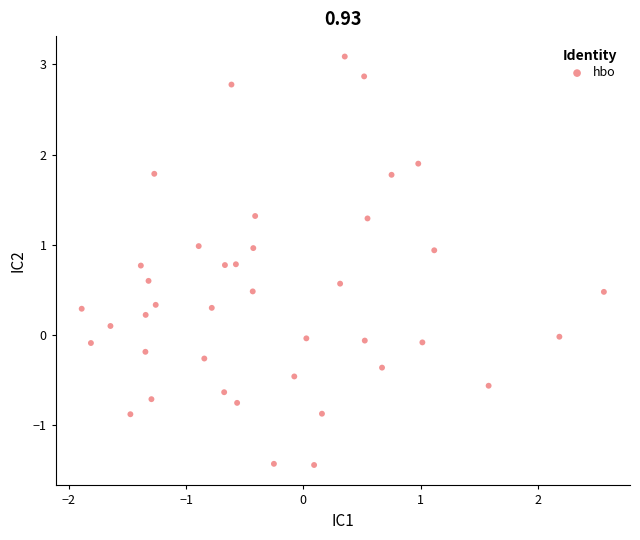

What is the range of Y values (max minus min)?

4.5